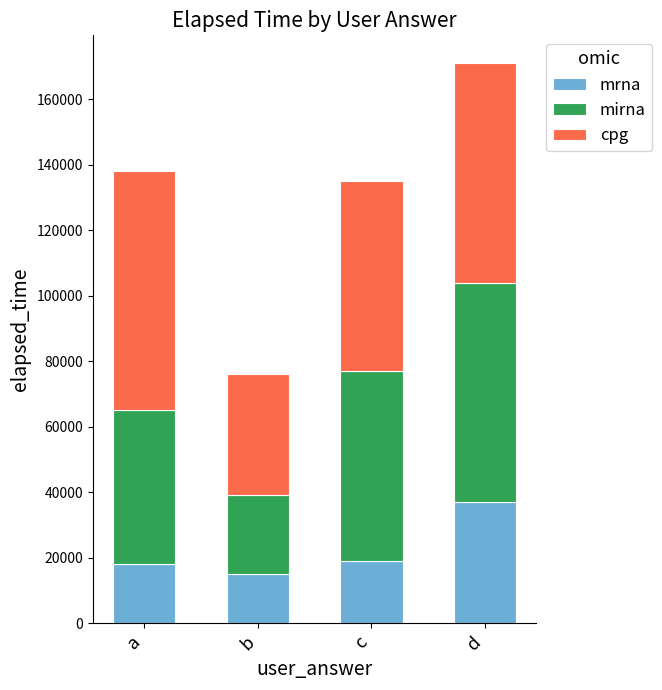

Count the number of categories in the chart.

4